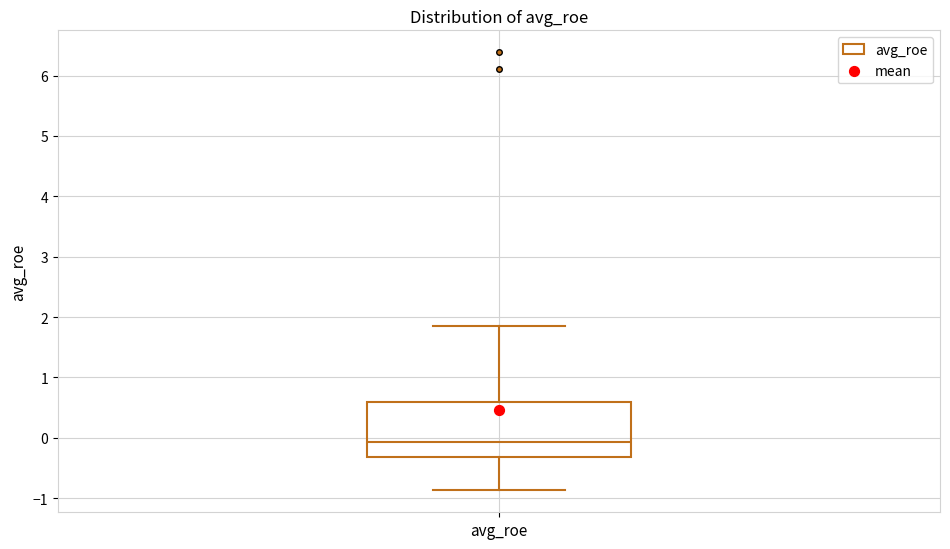

Transcribe this box plot: give where the median line is, the range the box spans, and where the two whiskers end, as read against the y-axis. The values are not printed on the chart, so give them approximately, as read against the axis.

median -0.1, box -0.3 to 0.6, whiskers -0.9 to 1.9